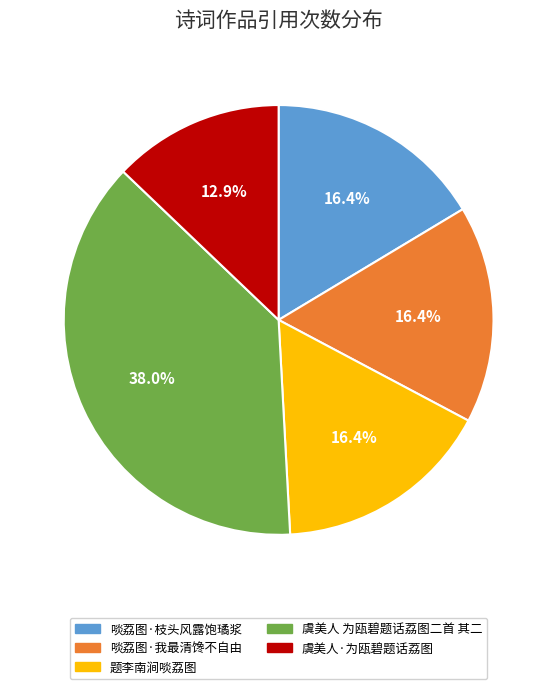

Count the number of slices in the pie.

5